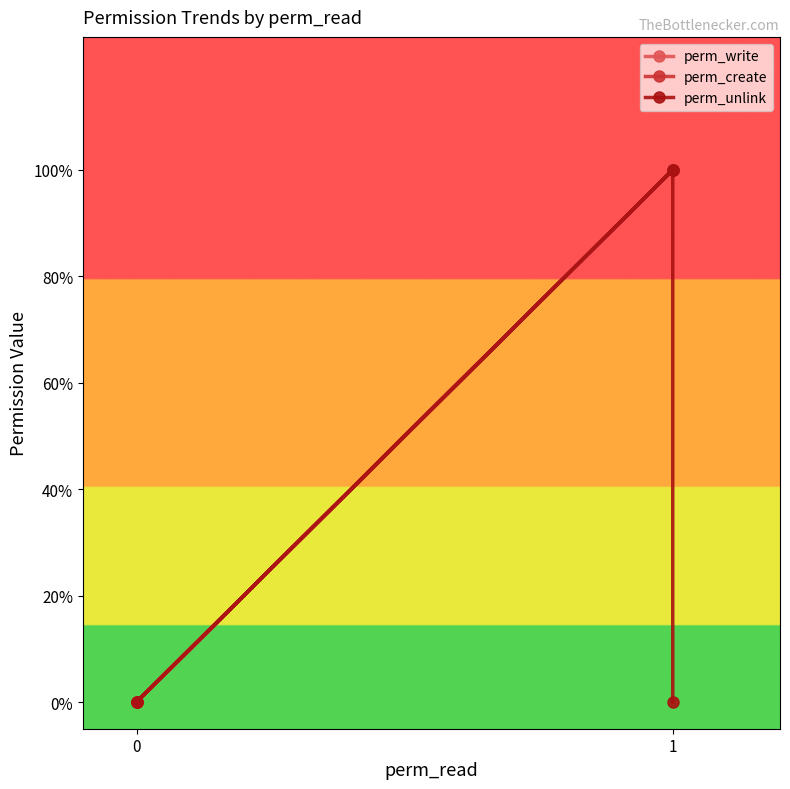

True or false: perm_create and perm_unlink intersect in this chart.

False